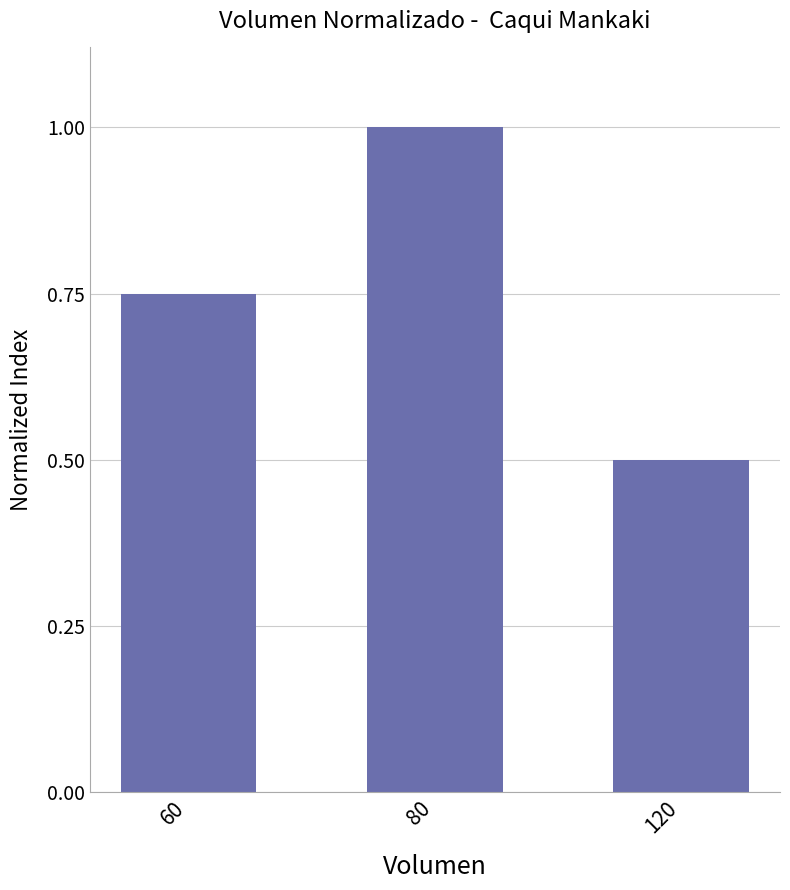

What is the smallest value displayed?

0.5